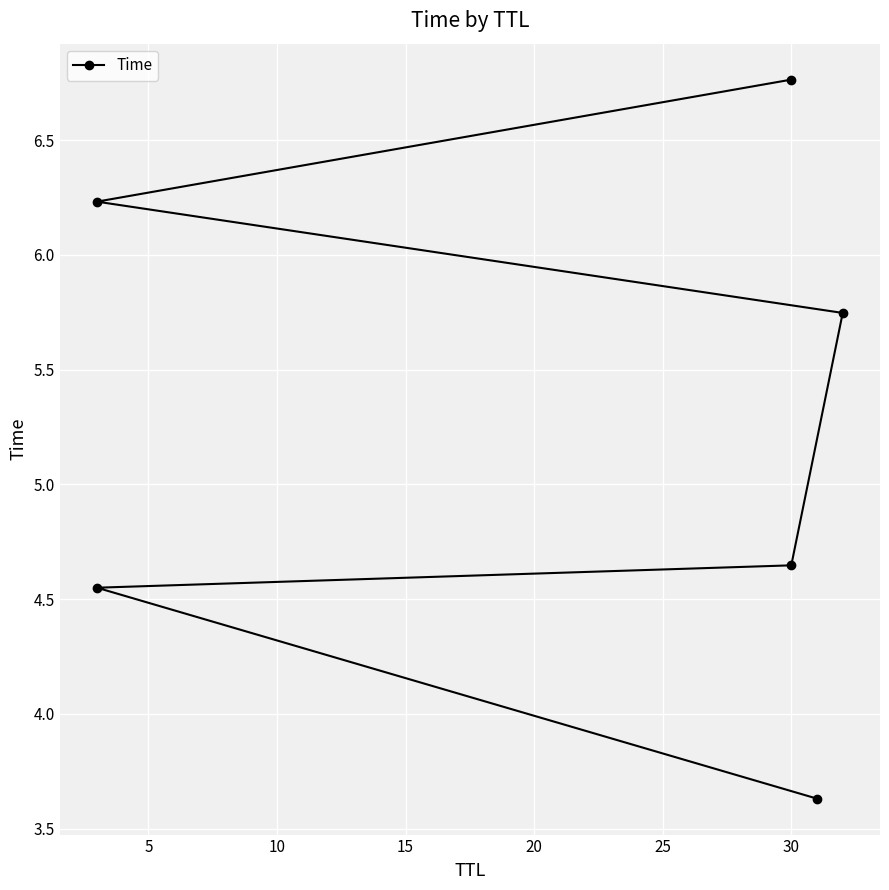

What is the difference between the values at 15 and 20?

0.5